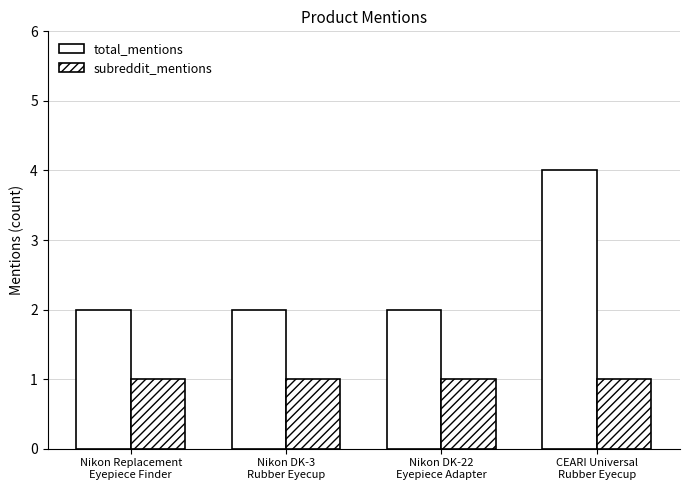

How many series are shown in this chart?

2